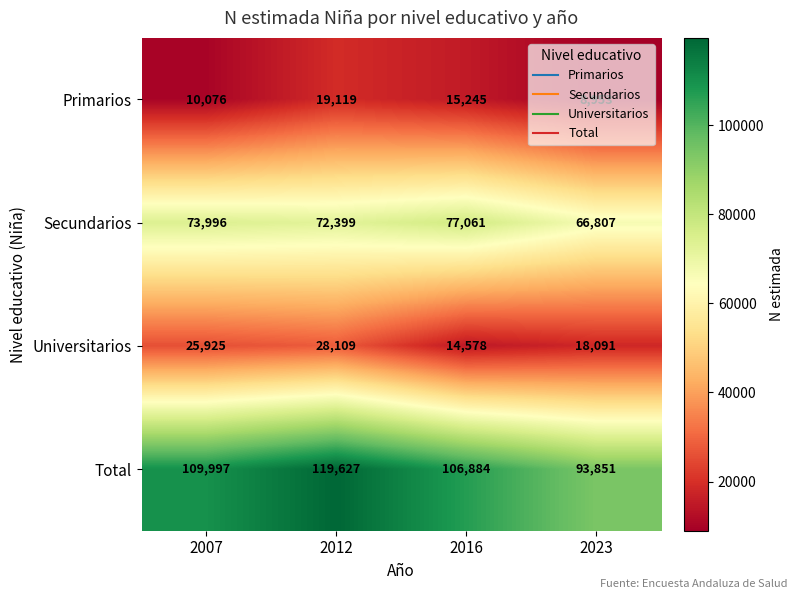

What is the difference between the Primarios values at 2023 and 2007?

1123